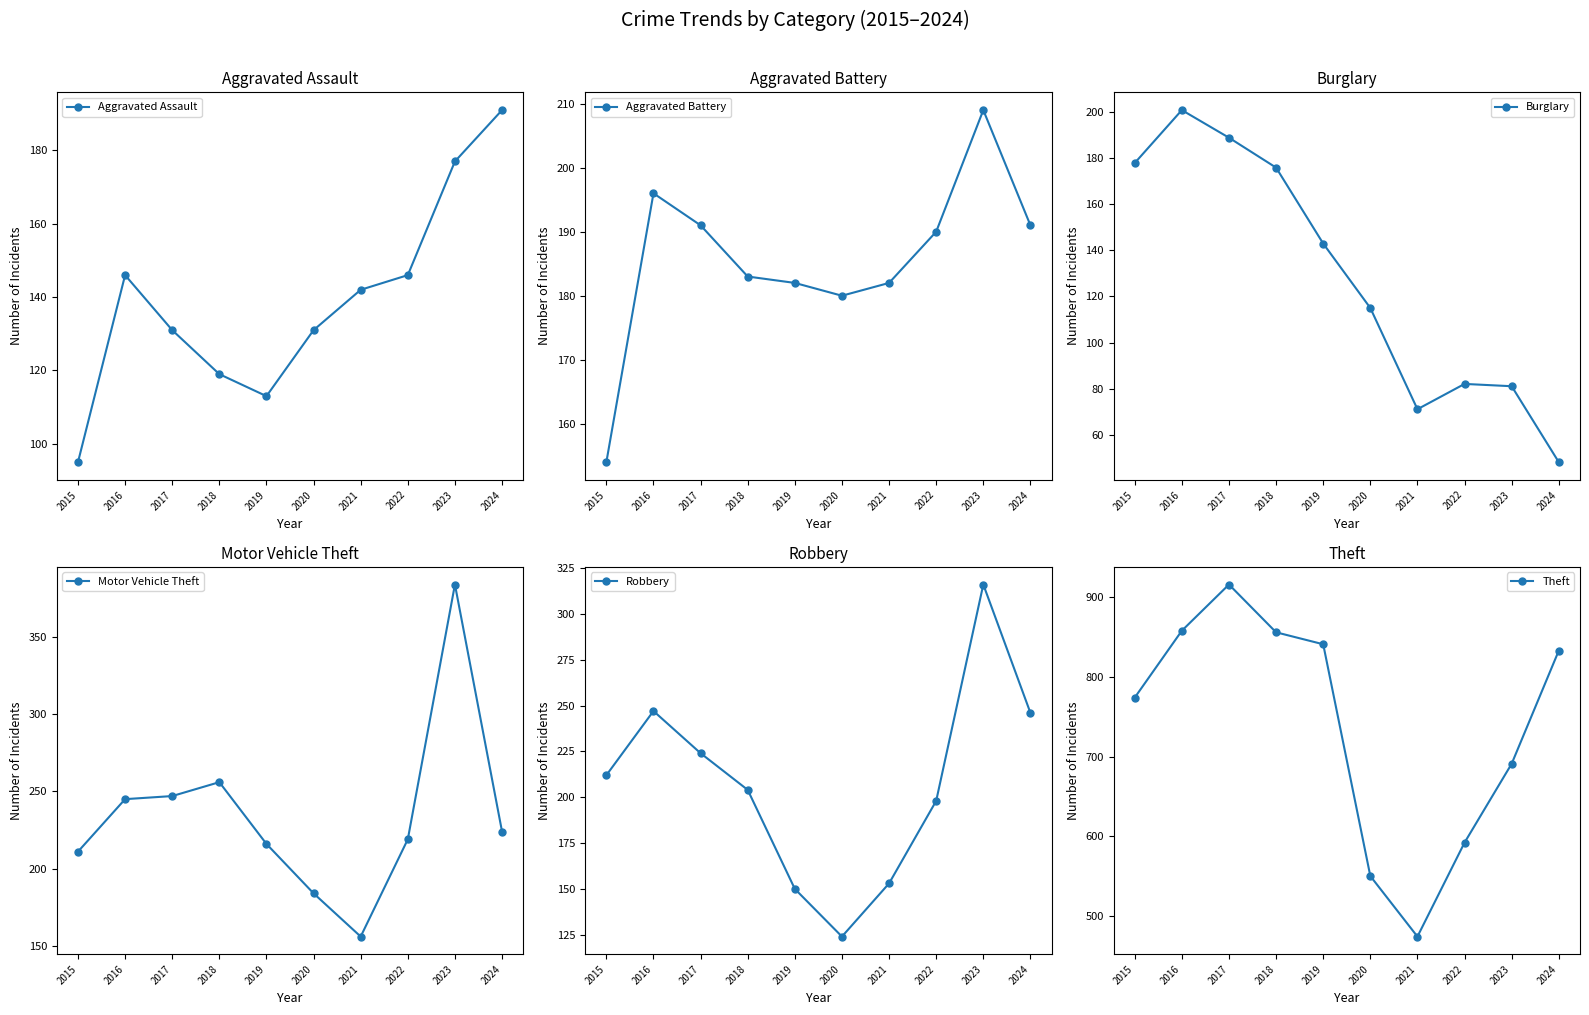

At which label does Aggravated Battery reach its peak?

2023